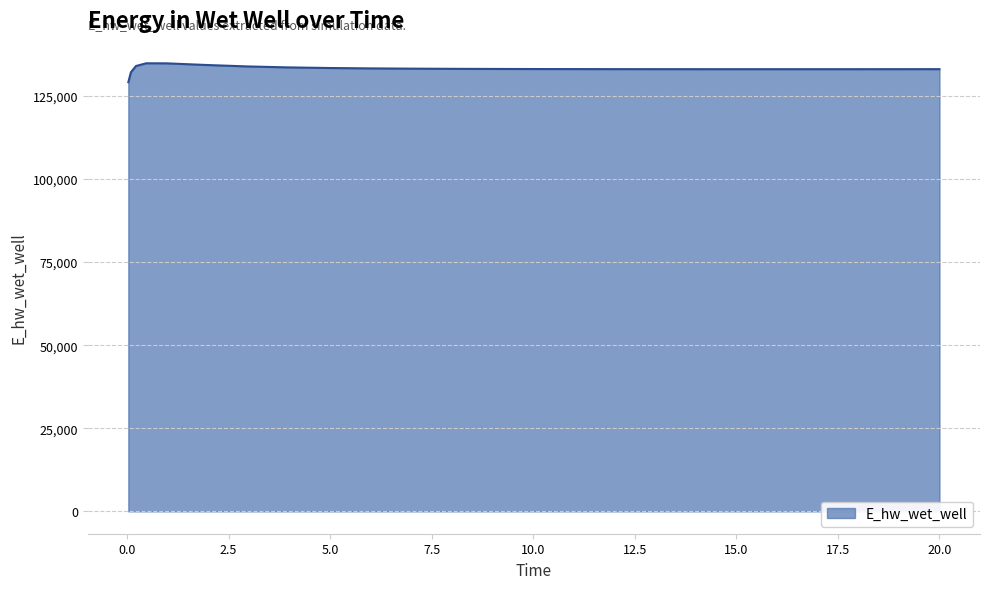

What is the maximum value shown in the chart?

134824.5